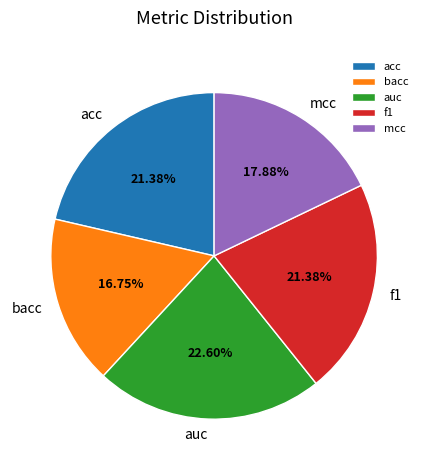

The mcc slice represents 31% of the pie. True or false?

False